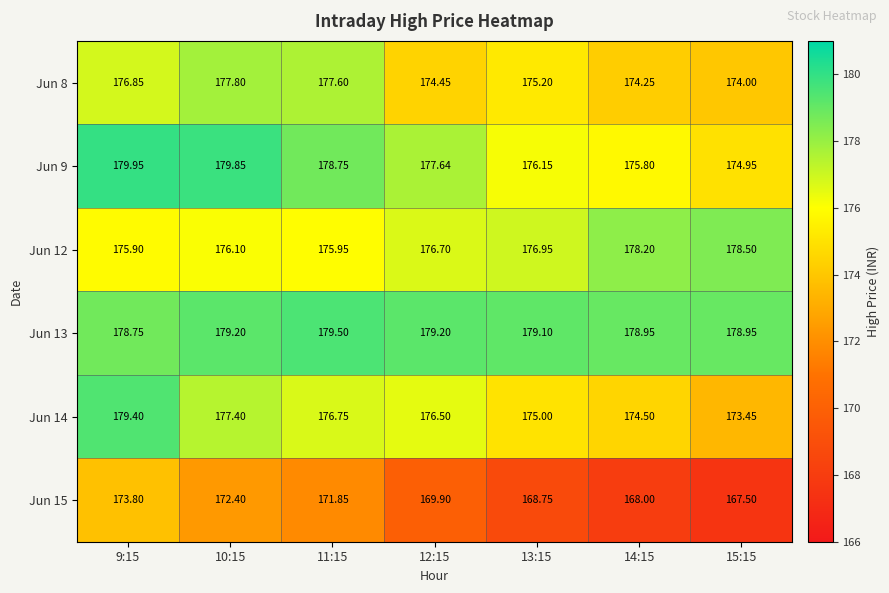

Is the value of Jun 14 at 11:15 greater than the value of Jun 13 at 13:15?

No